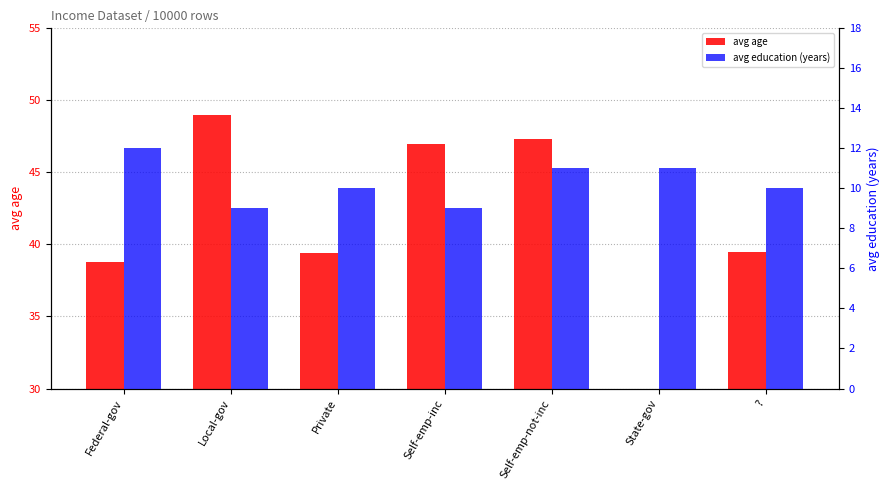

Rank the series at Self-emp-not-inc from lowest to highest value.

avg education (years), avg age